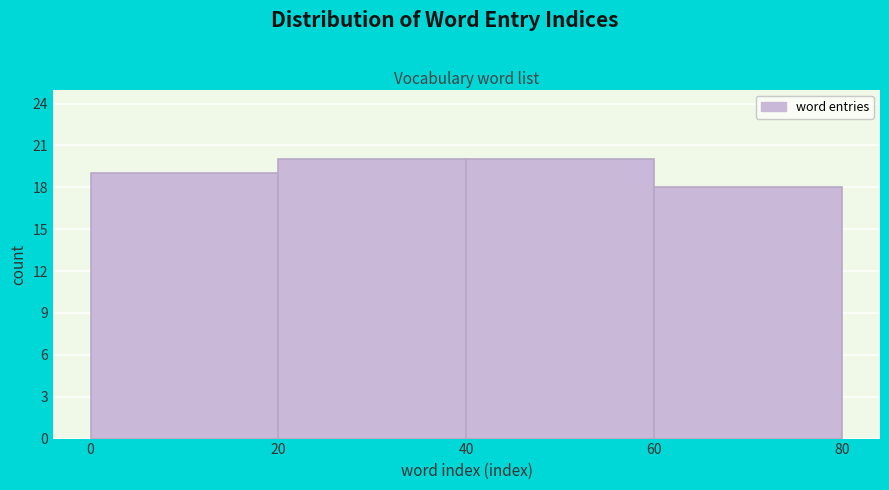

Reading left to right, list every bar in this chart as the range it spans on the x-axis followed by its height. The values are not printed on the chart, so give them approximately, as read against the axis.

0 to 20: 19
20 to 40: 20
40 to 60: 20
60 to 80: 18